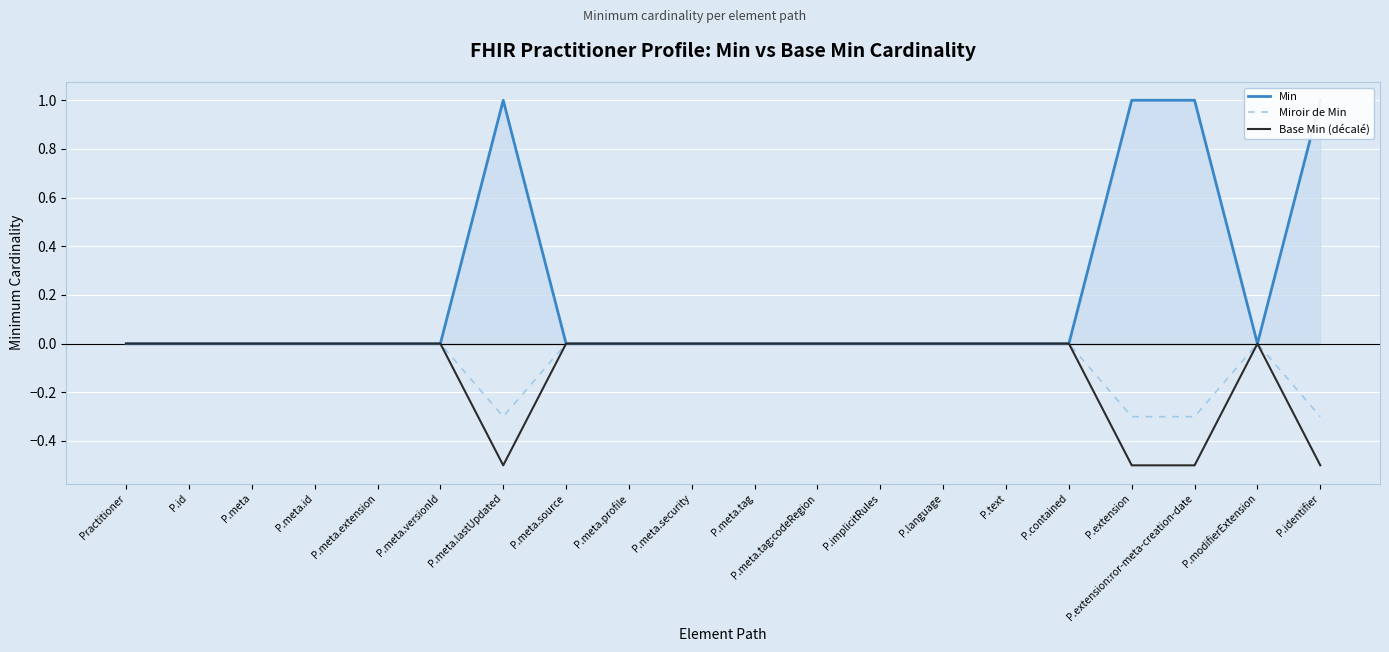

The value of Miroir de Min at P.id is 0.0. True or false?

True